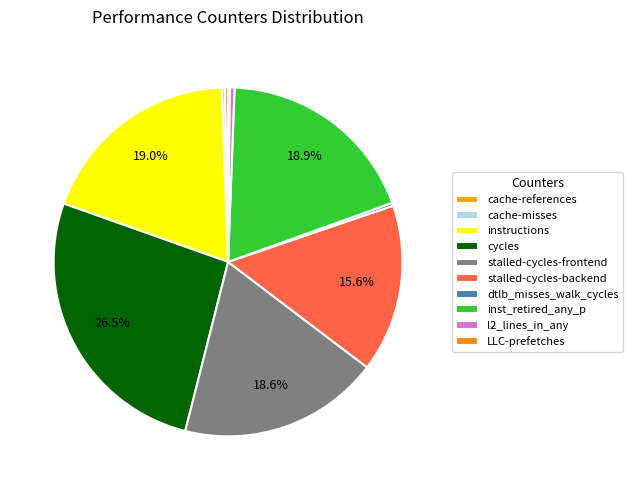

How many slices are in this pie chart?

10